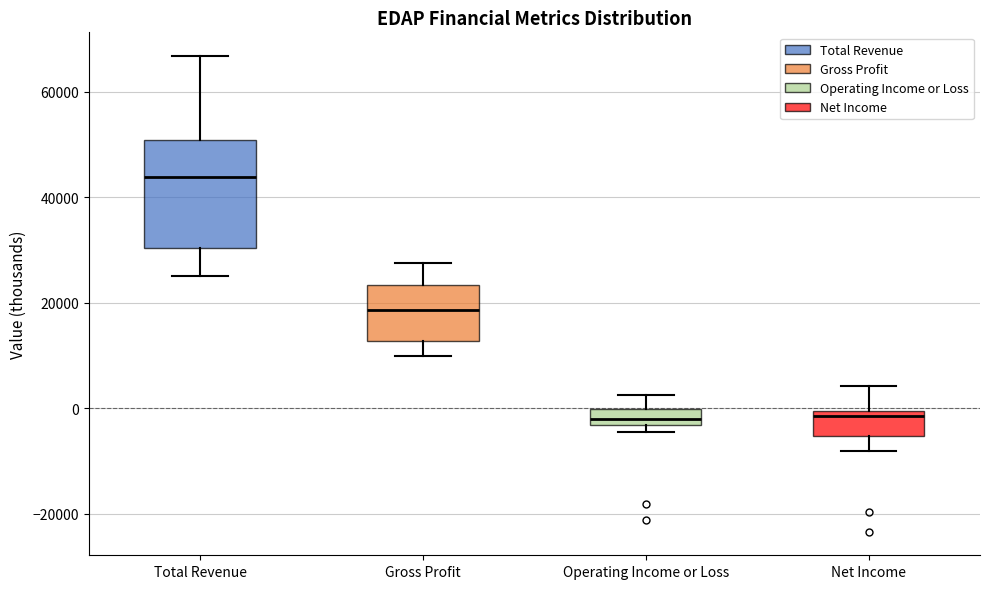

Which box is the tallest, from its lower edge to its upper edge?

Total Revenue